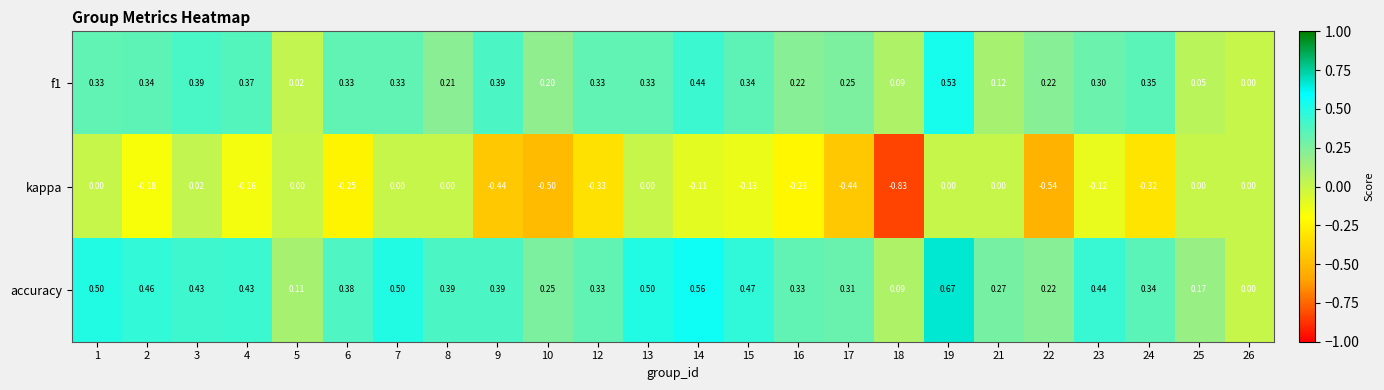

Which series has the largest range (max minus min)?

kappa